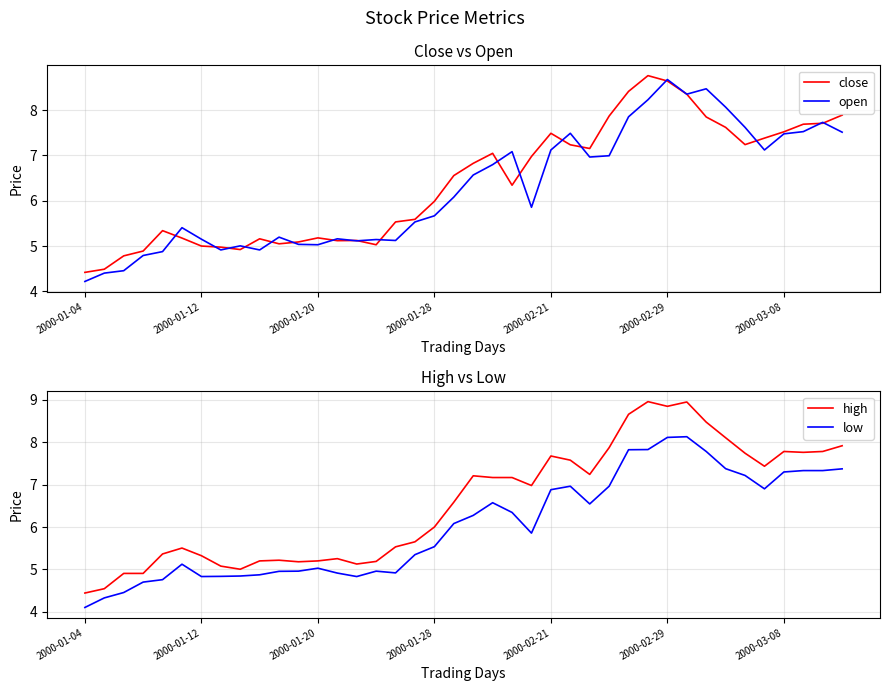

What is the total value across all series at 20?

26.9